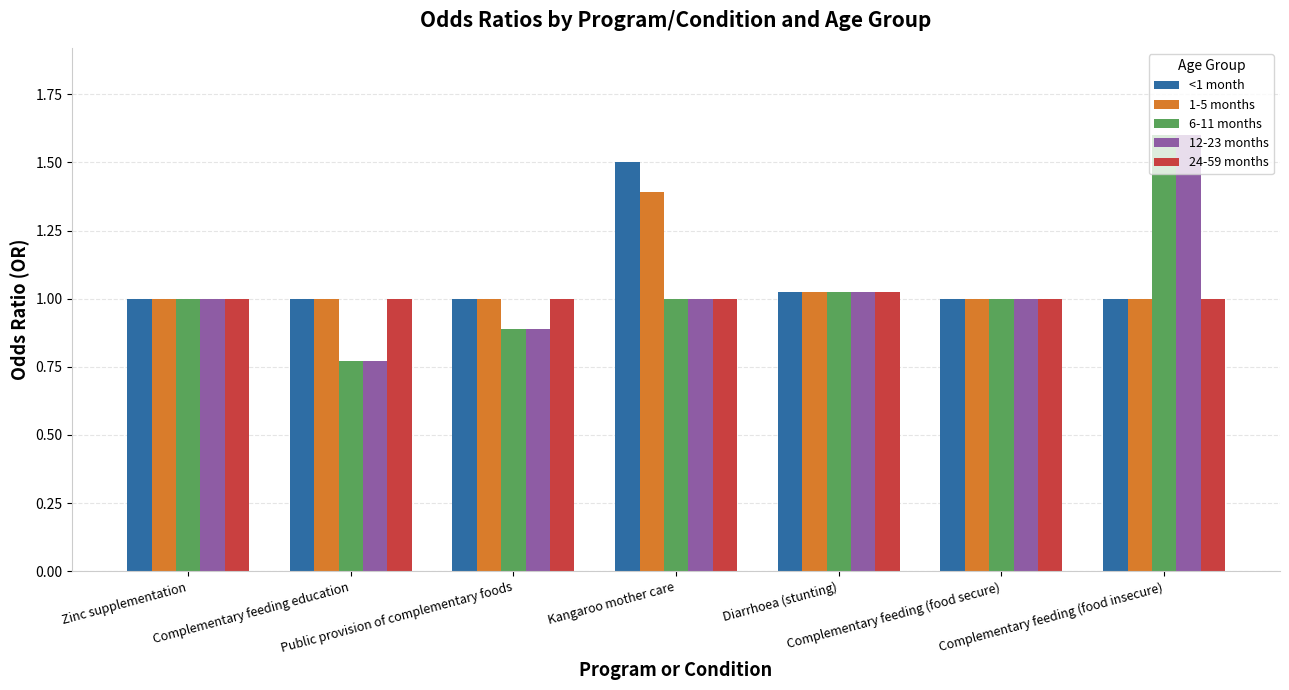

How many bars are there in total?

35